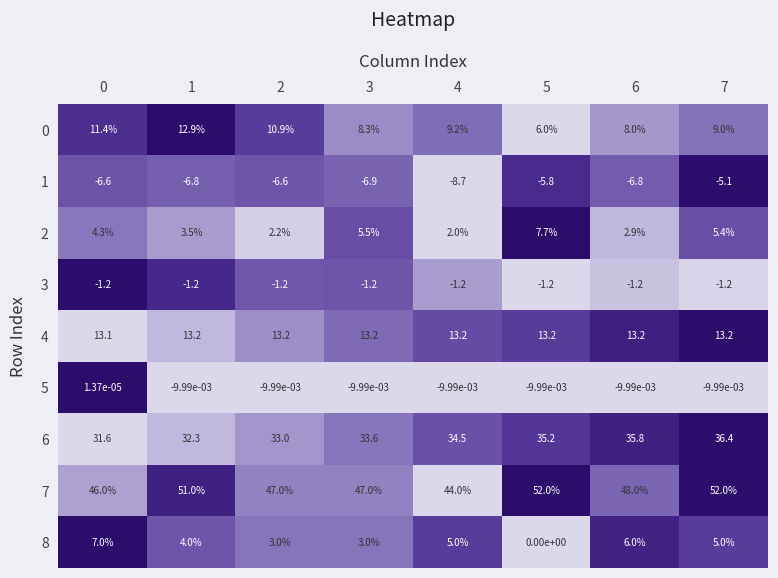

True or false: 3 has a value of -1.2 at 4.

True